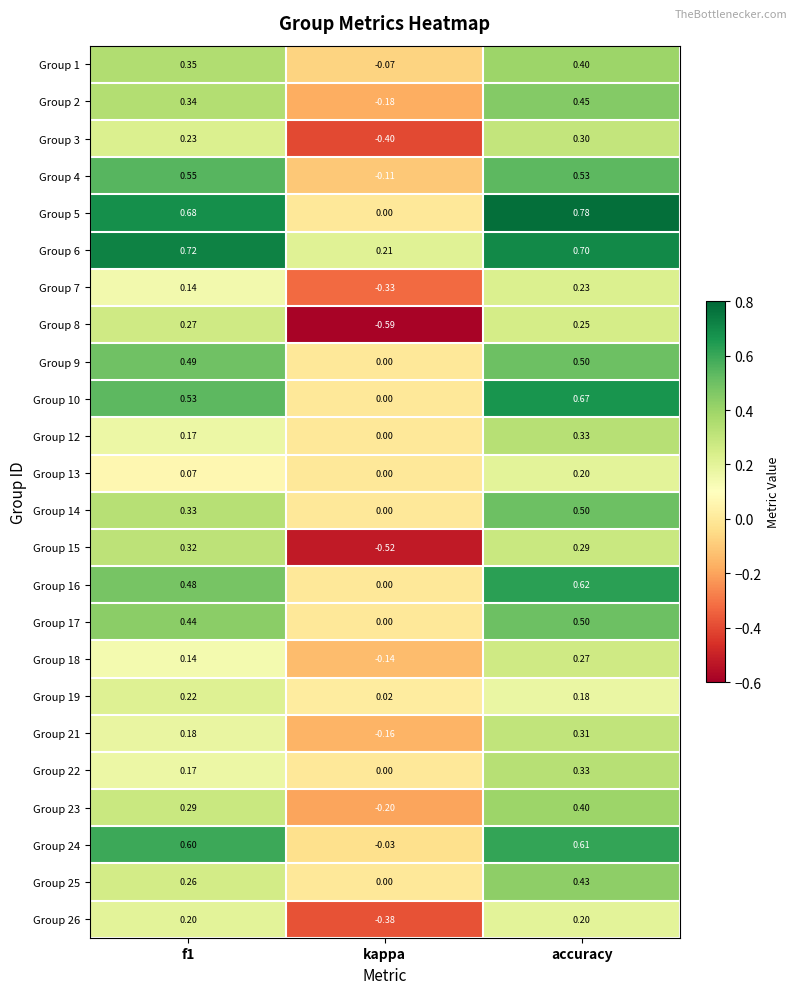

At which category does the chart reach its peak across all series?

accuracy